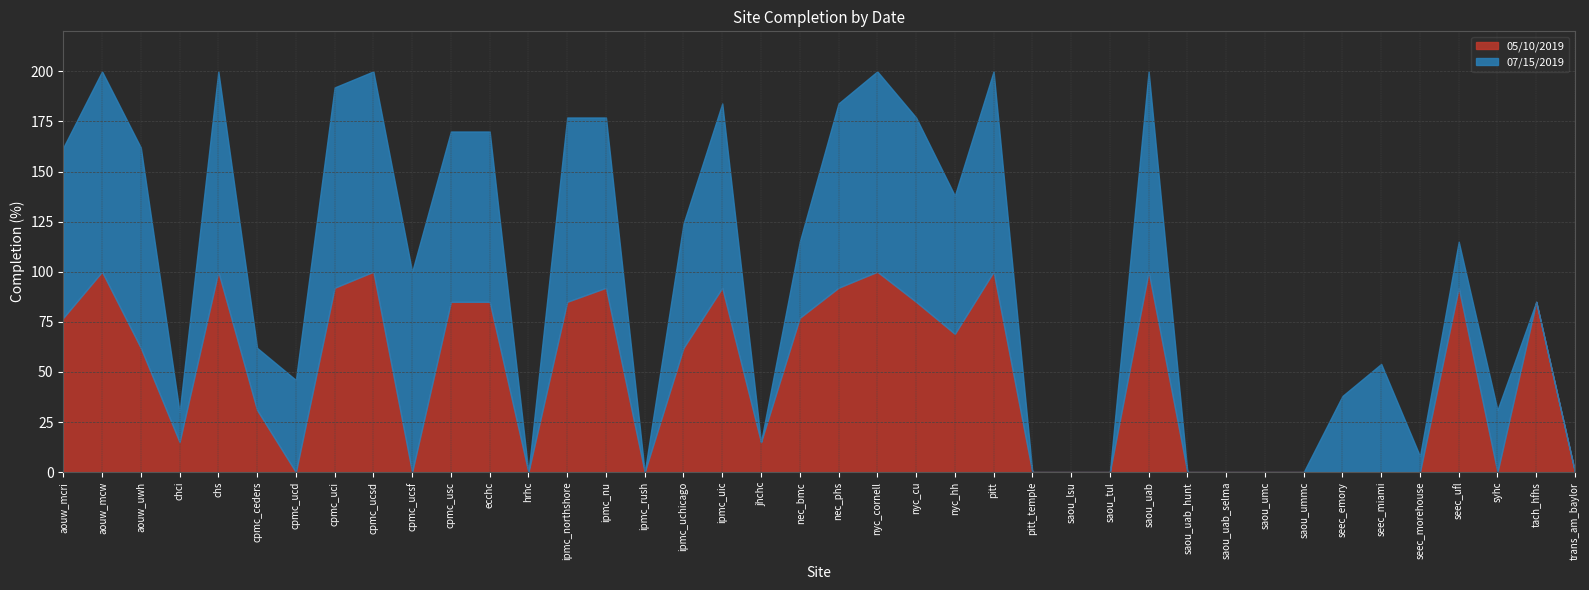

Is it true that 07/15/2019 equals 58 at ipmc_rush?

False